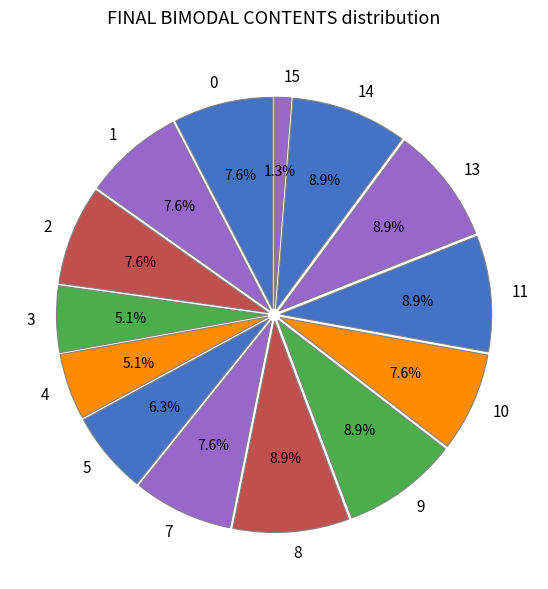

How much of the chart is everything except 7?

92.4%